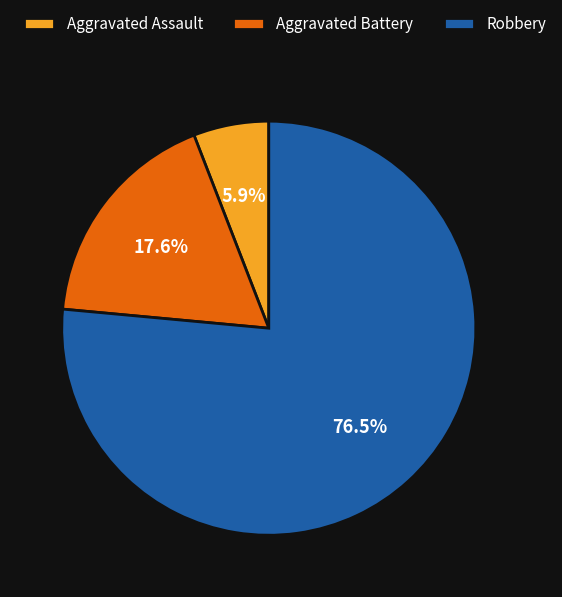

What is the largest slice in the pie chart?

Robbery